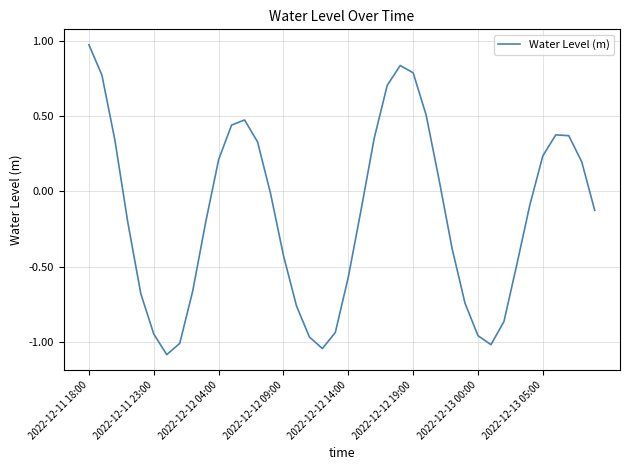

What is the minimum value shown in the chart?

-1.1